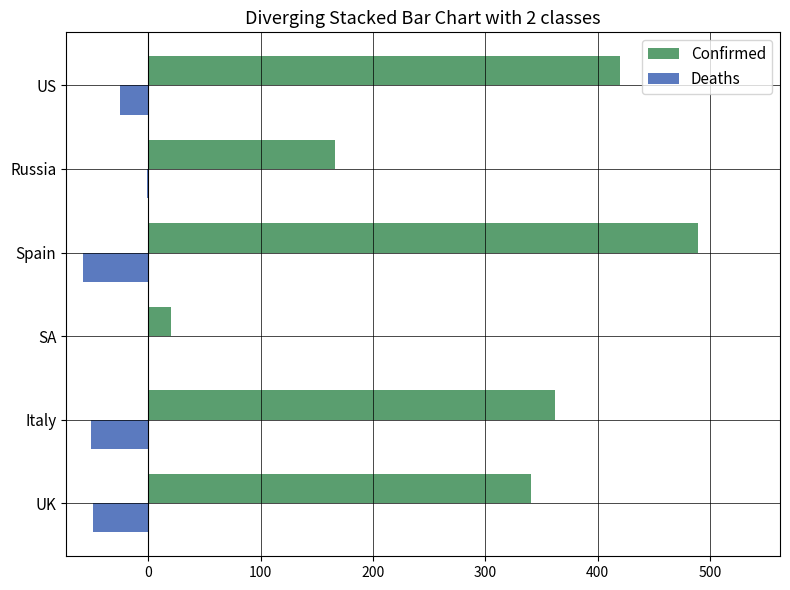

At which category is the sum across all series the highest?

Spain